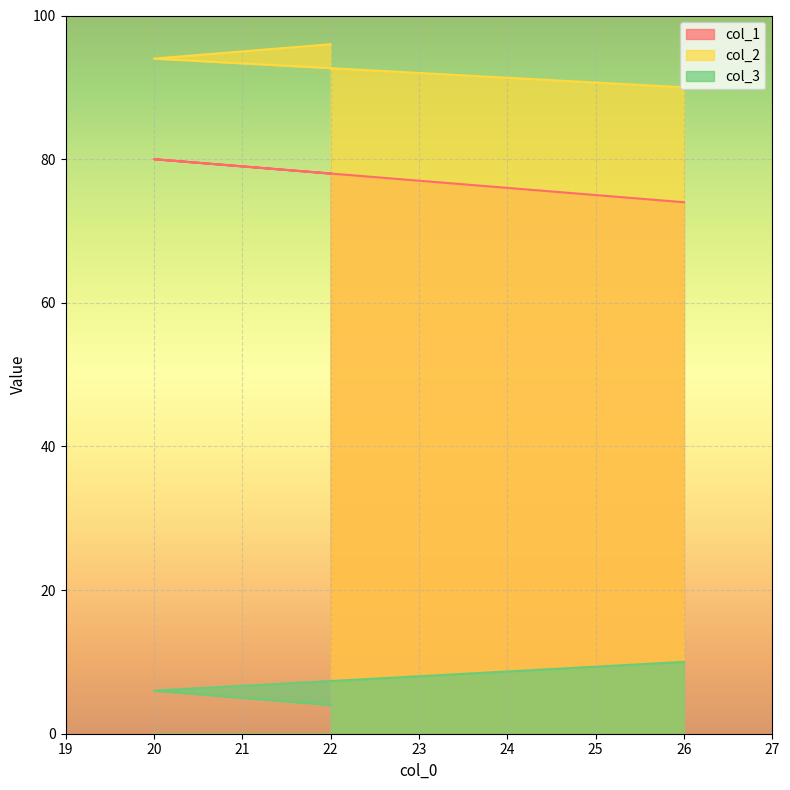

At which category does the chart reach its minimum across all series?

22